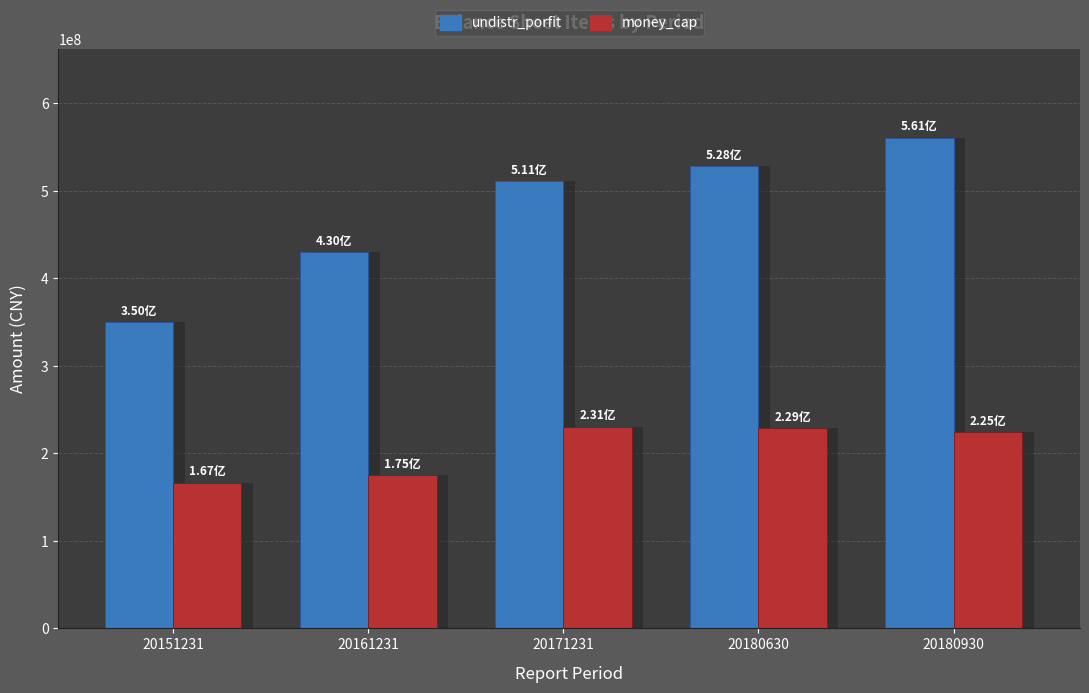

What is the value of the money_cap bar at the 4th from the left?

228589160.3